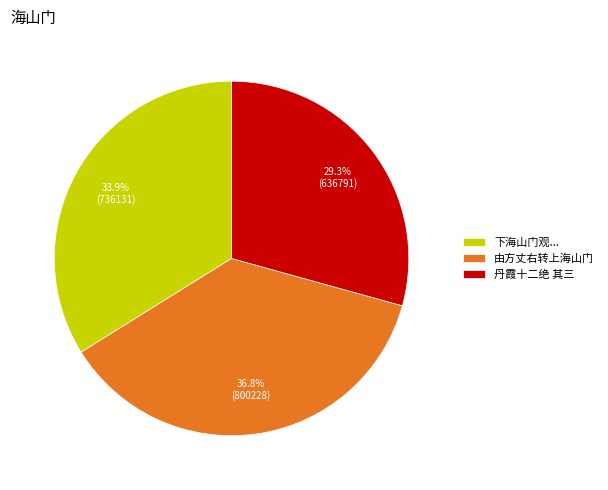

Combined, what portion of the pie is 丹霞十二绝 其三 and 由方丈右转上海山门?

66.1%